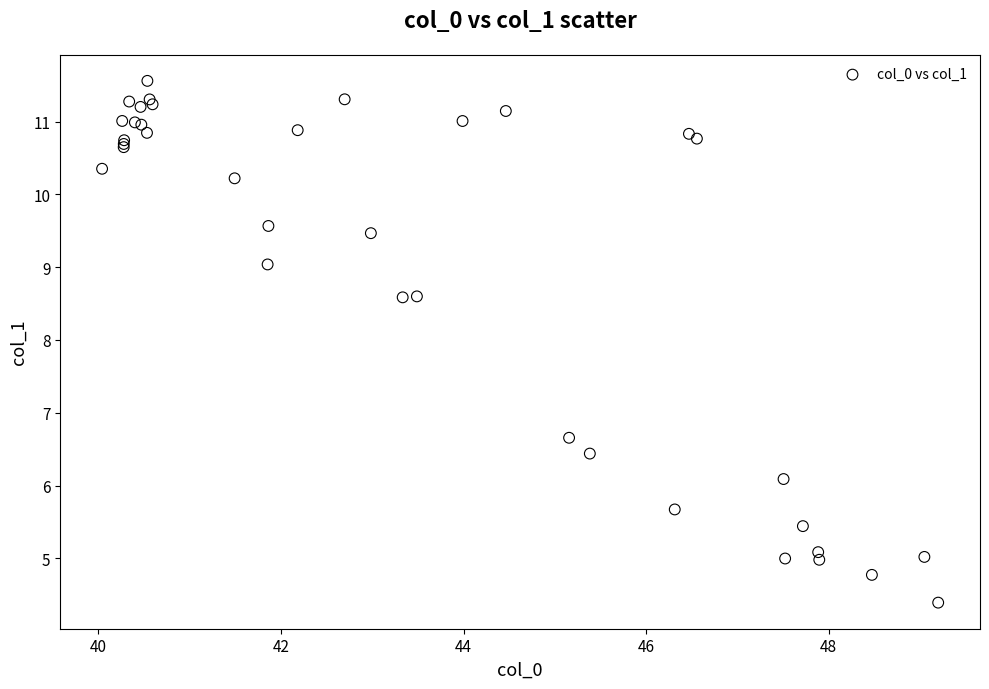

What Y value in the scatter plot is closest to 7?

6.7